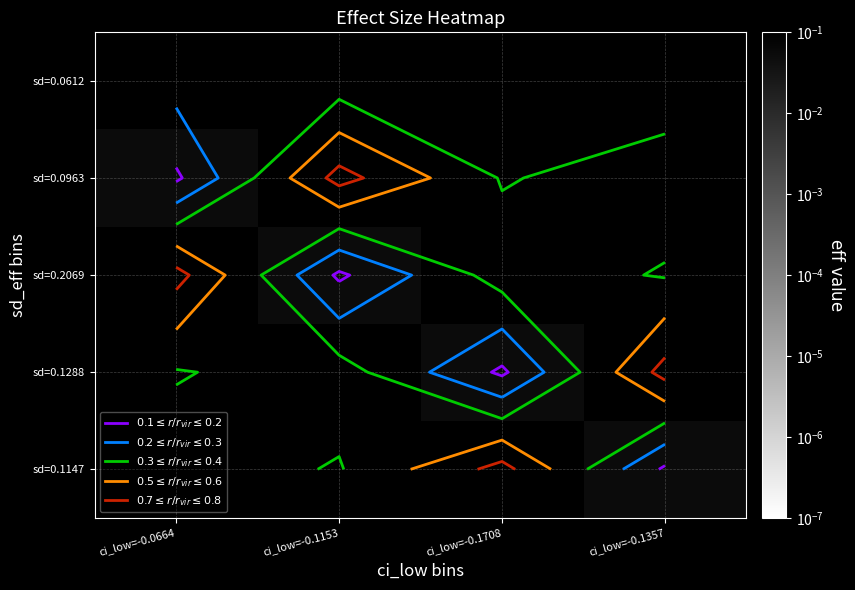

True or false: sd=0.2069 has a value of 0.3 at ci_low=-0.1708.

False